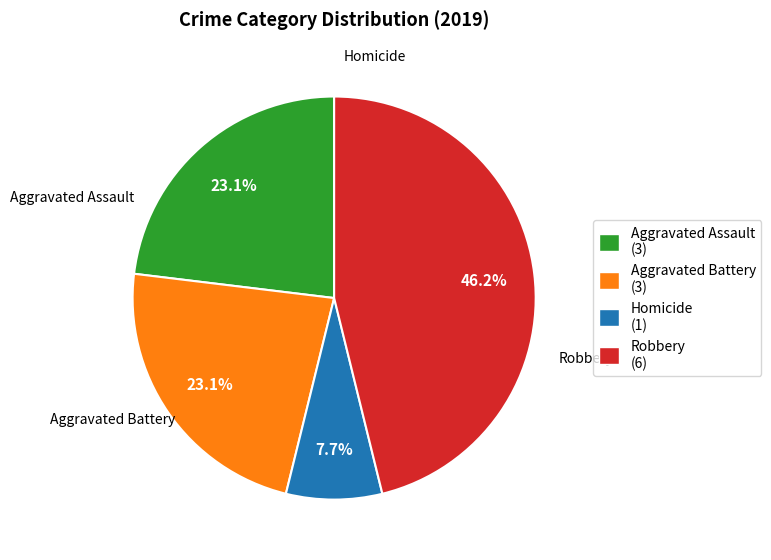

What is the largest slice in the pie chart?

Robbery (6)